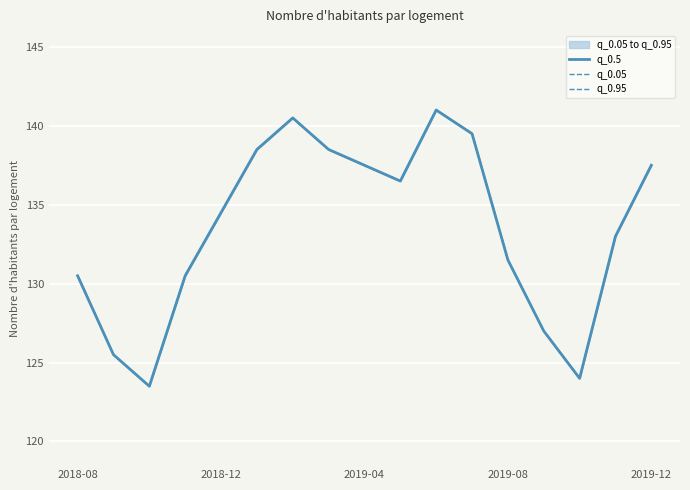

What are all the series names shown in the legend?

q_0.5, q_0.05, q_0.95